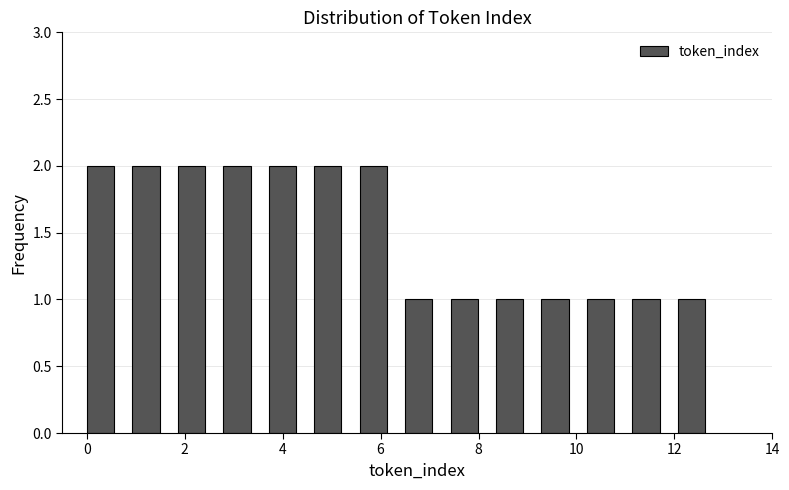

Reading left to right, list every bar in this chart as the range it spans on the x-axis followed by its height. Neither the bar edges nor the heights are printed on the chart, so give them approximately, as read against the axes.

0.0 to 1.0: 2
1.0 to 1.8: 2
1.8 to 2.8: 2
2.8 to 3.8: 2
3.8 to 4.6: 2
4.6 to 5.6: 2
5.6 to 6.6: 2
6.6 to 7.4: 1
7.4 to 8.4: 1
8.4 to 9.2: 1
9.2 to 10.2: 1
10.2 to 11.2: 1
11.2 to 12.0: 1
12.0 to 13.0: 1